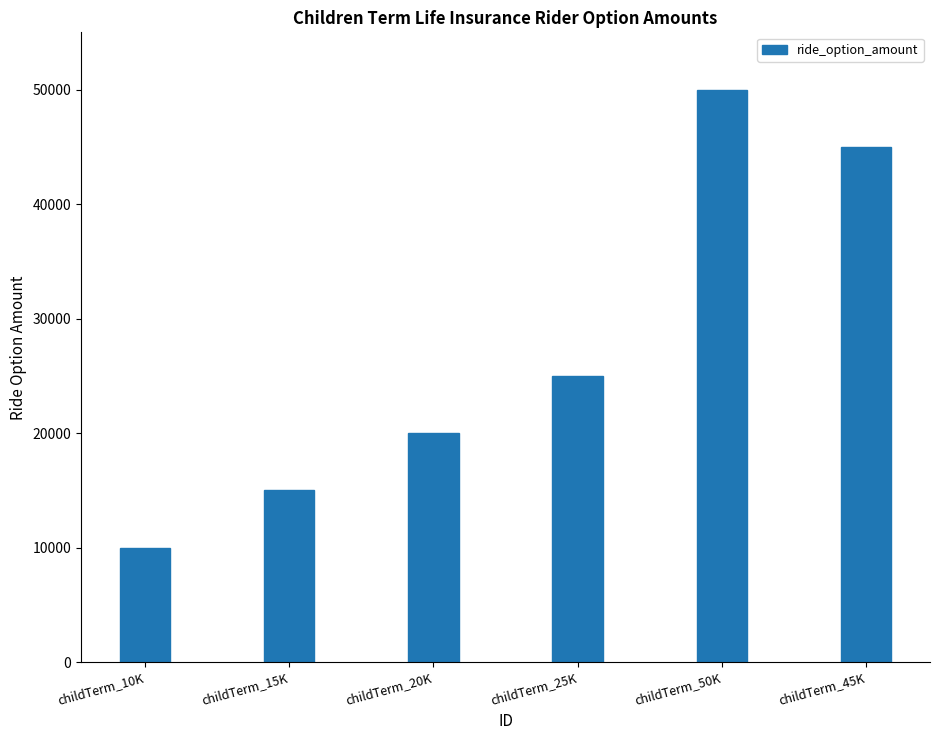

Reading left to right, transcribe all the data shown in this chart.

childTerm_10K=10000	childTerm_15K=15000	childTerm_20K=20000	childTerm_25K=25000	childTerm_50K=50000	childTerm_45K=45000